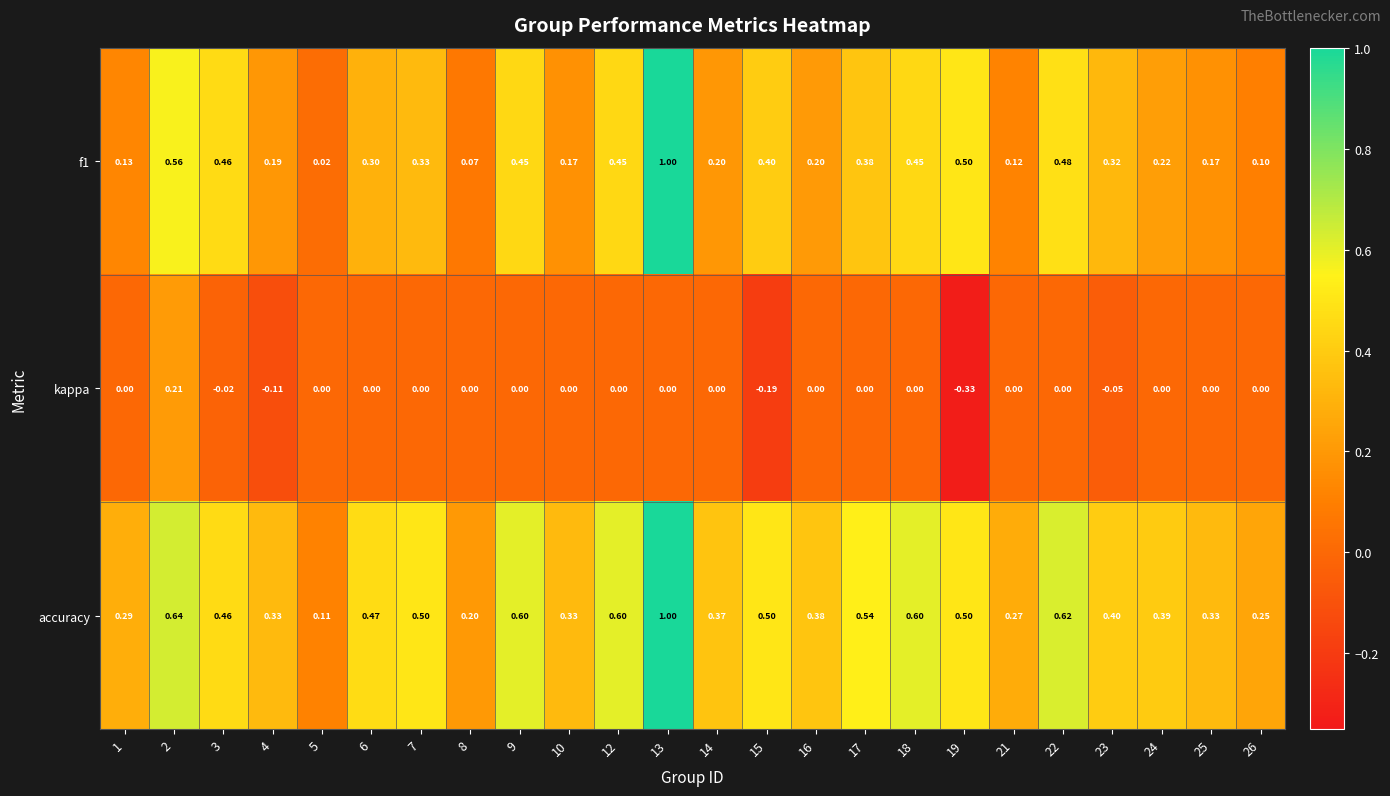

What is the maximum value shown in the chart?

1.0